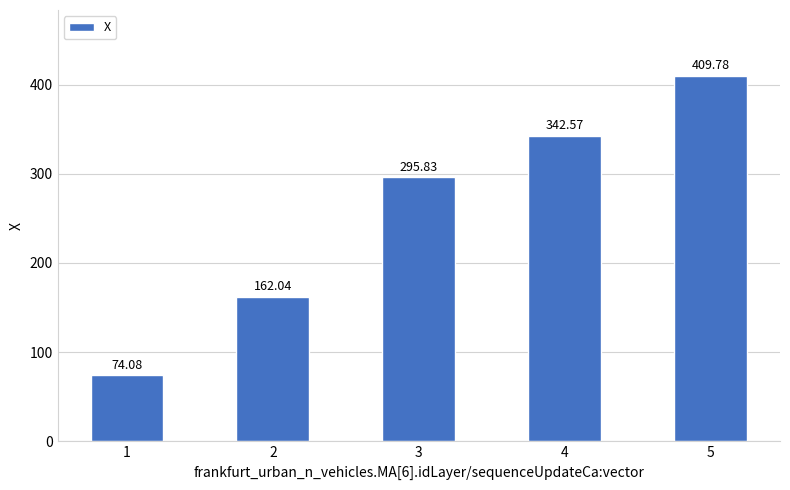

Rank the categories by value from highest to lowest.

5, 4, 3, 2, 1